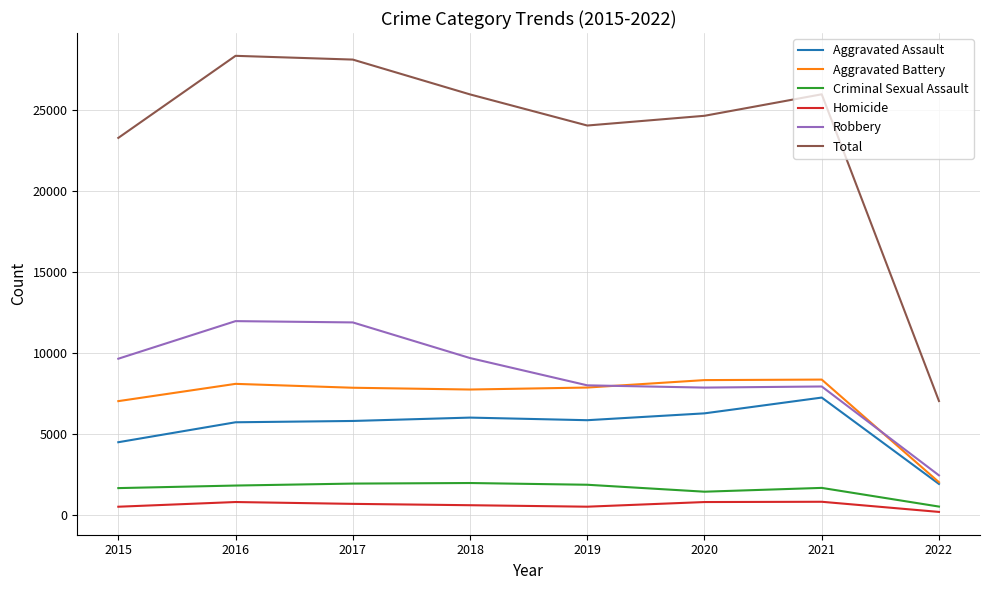

What is the difference between the maximum and minimum values in the Total series?

21323